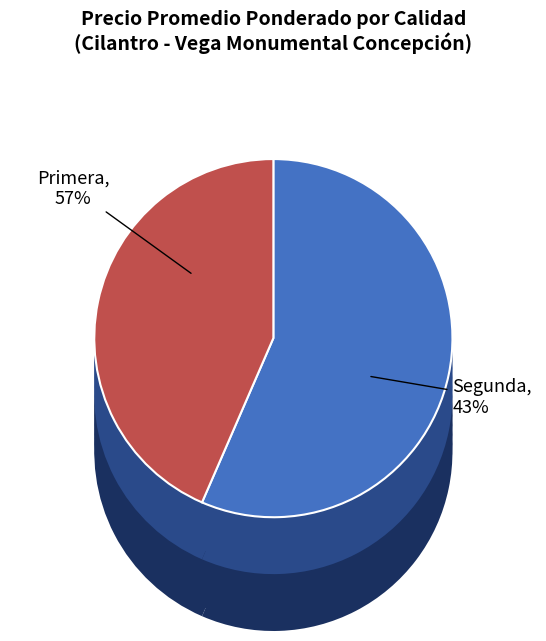

To the nearest percent, what portion does Primera represent?

57%